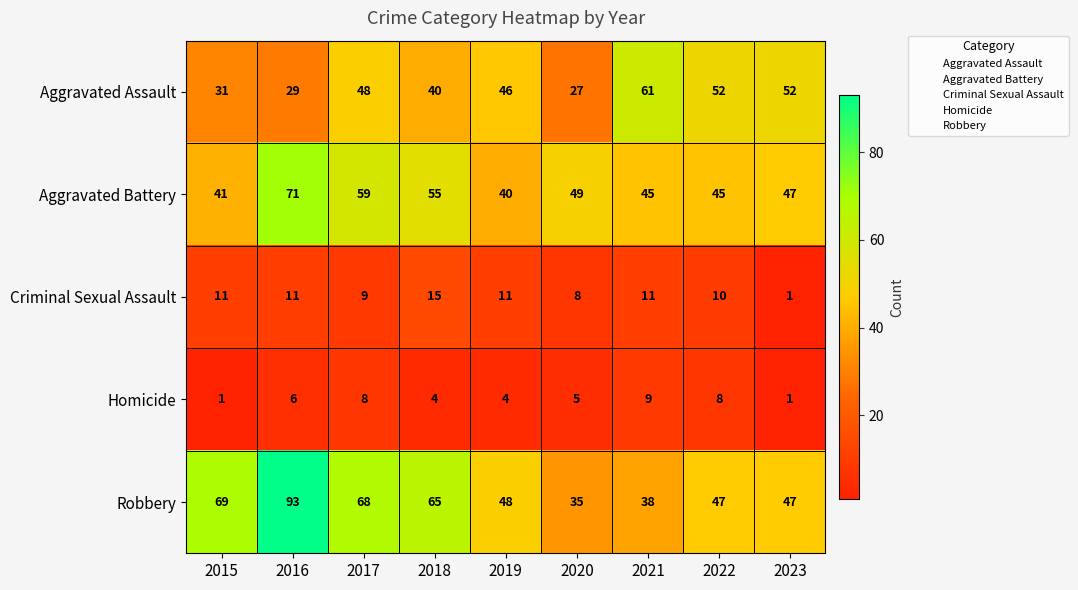

What is the greatest value displayed?

93